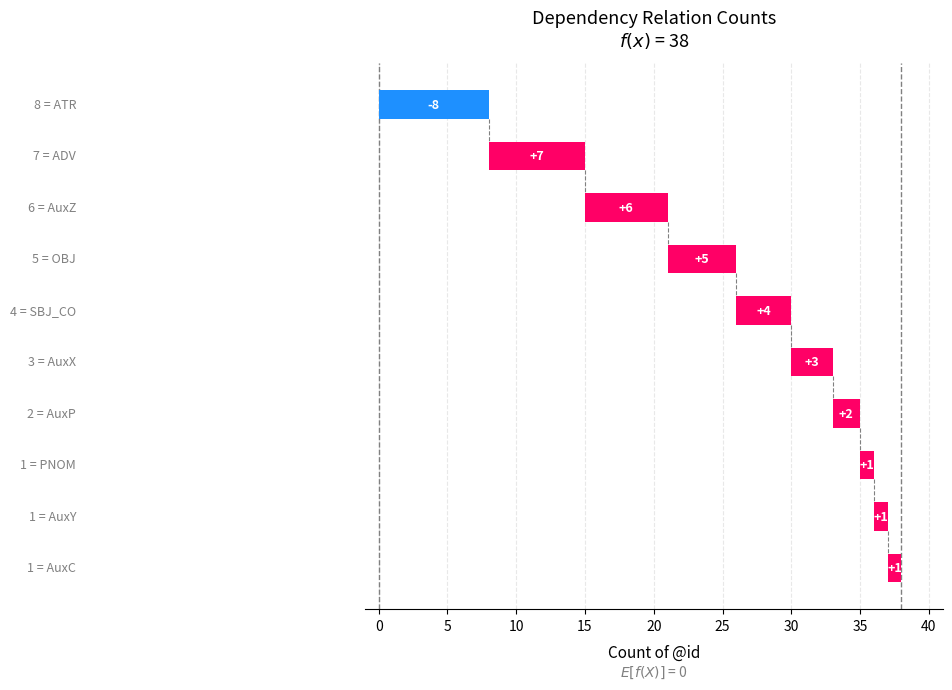

Reading right to left, transcribe all the data shown in this chart.

AuxC=1	AuxY=1	PNOM=1	AuxP=2	AuxX=3	SBJ_CO=4	OBJ=5	AuxZ=6	ADV=7	ATR=8